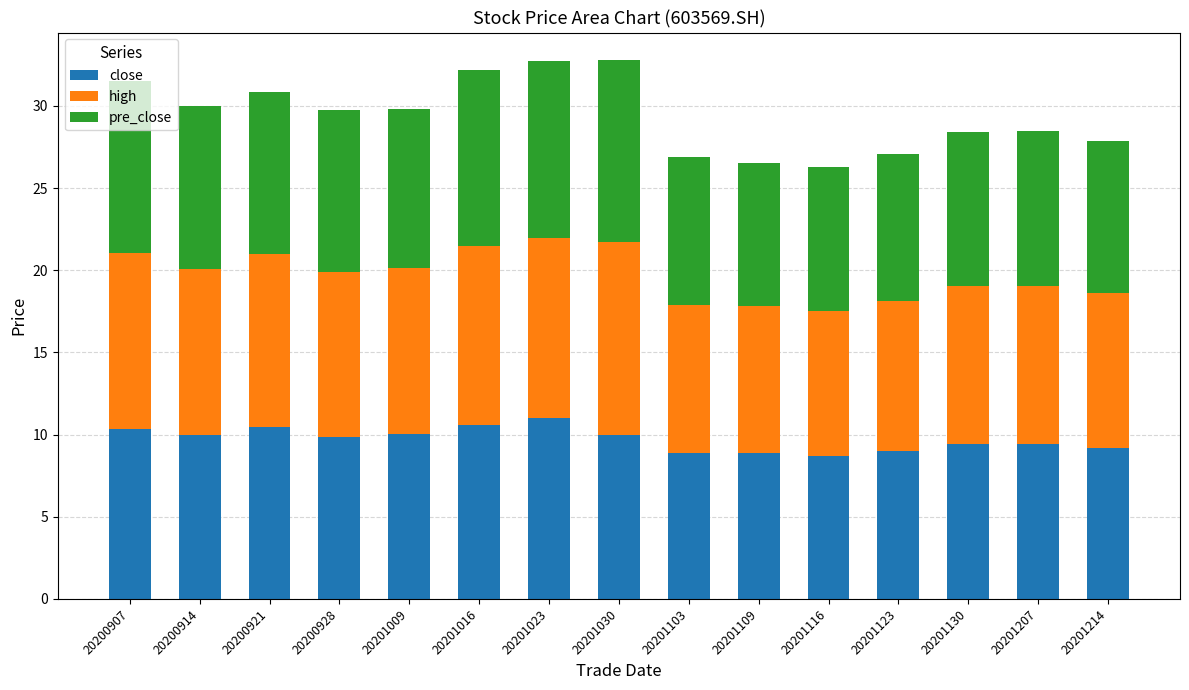

Are the bars horizontal?

No